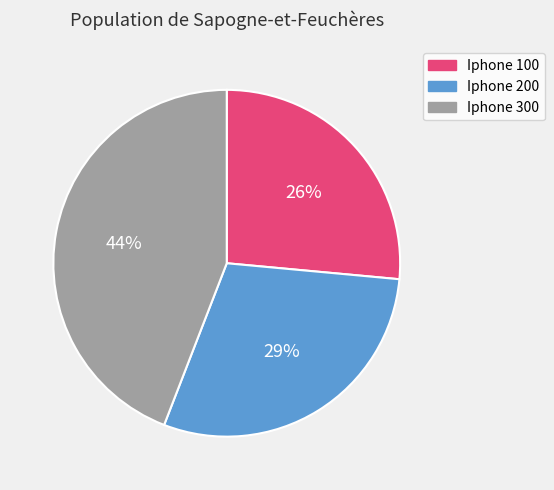

Which slice is the largest?

Iphone 300